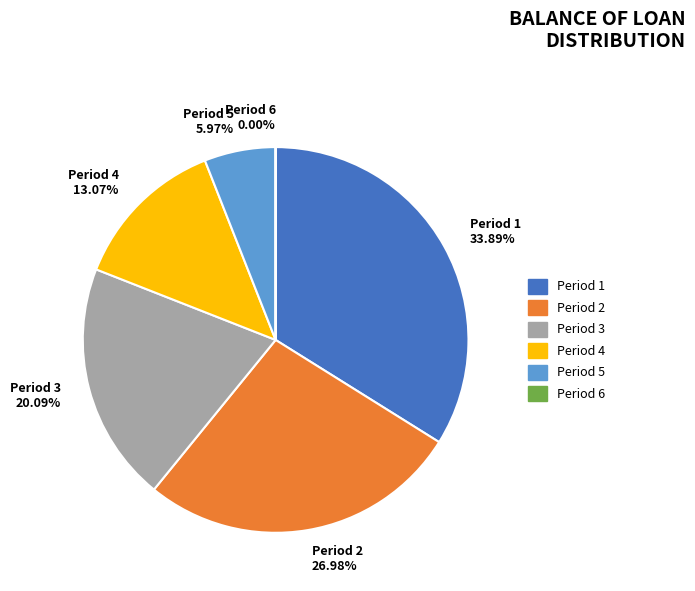

What is the largest slice in the pie chart?

Period 1 33.89%